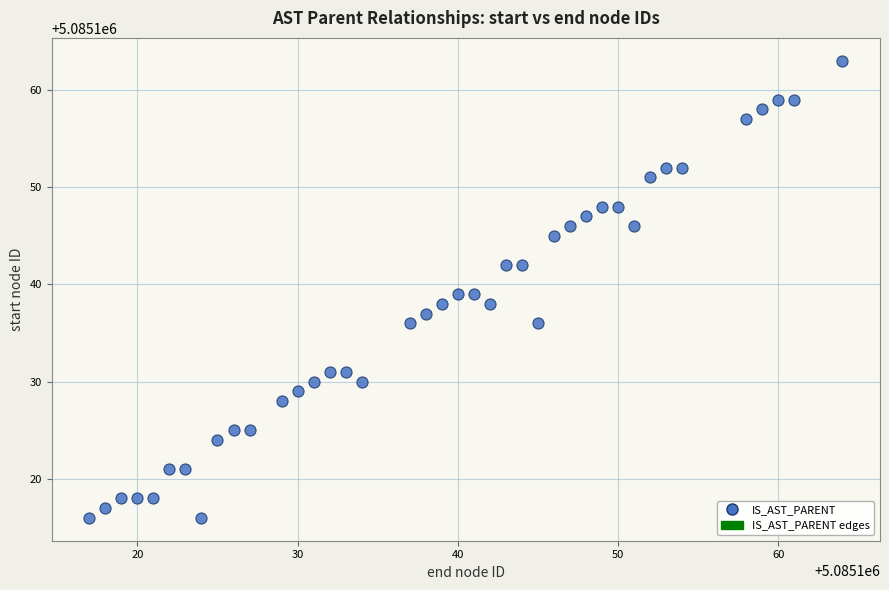

What is the range of X values (max minus min)?

47